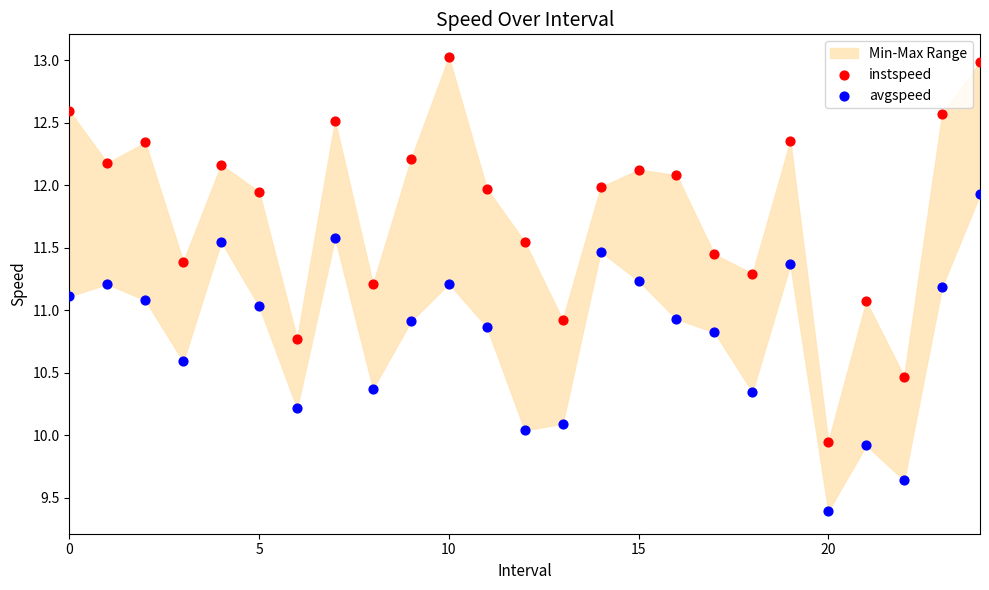

Which series reaches the minimum Y coordinate?

avgspeed